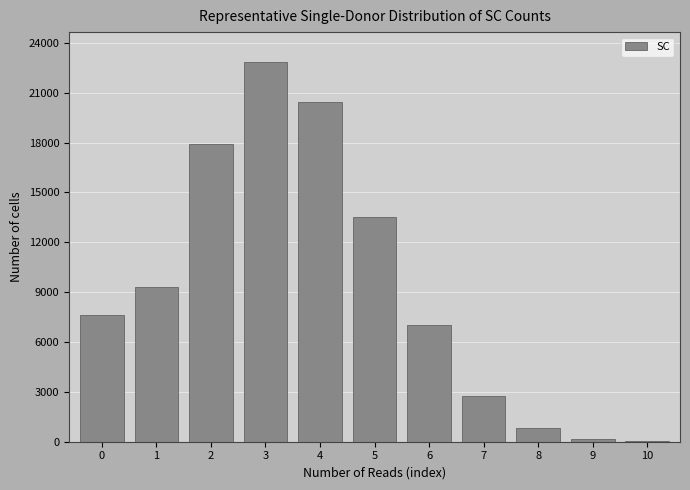

Reading left to right, what are all the values shown in this chart?

0=7603	1=9318	2=17932	3=22824	4=20433	5=13539	6=7037	7=2755	8=803	9=187	10=29